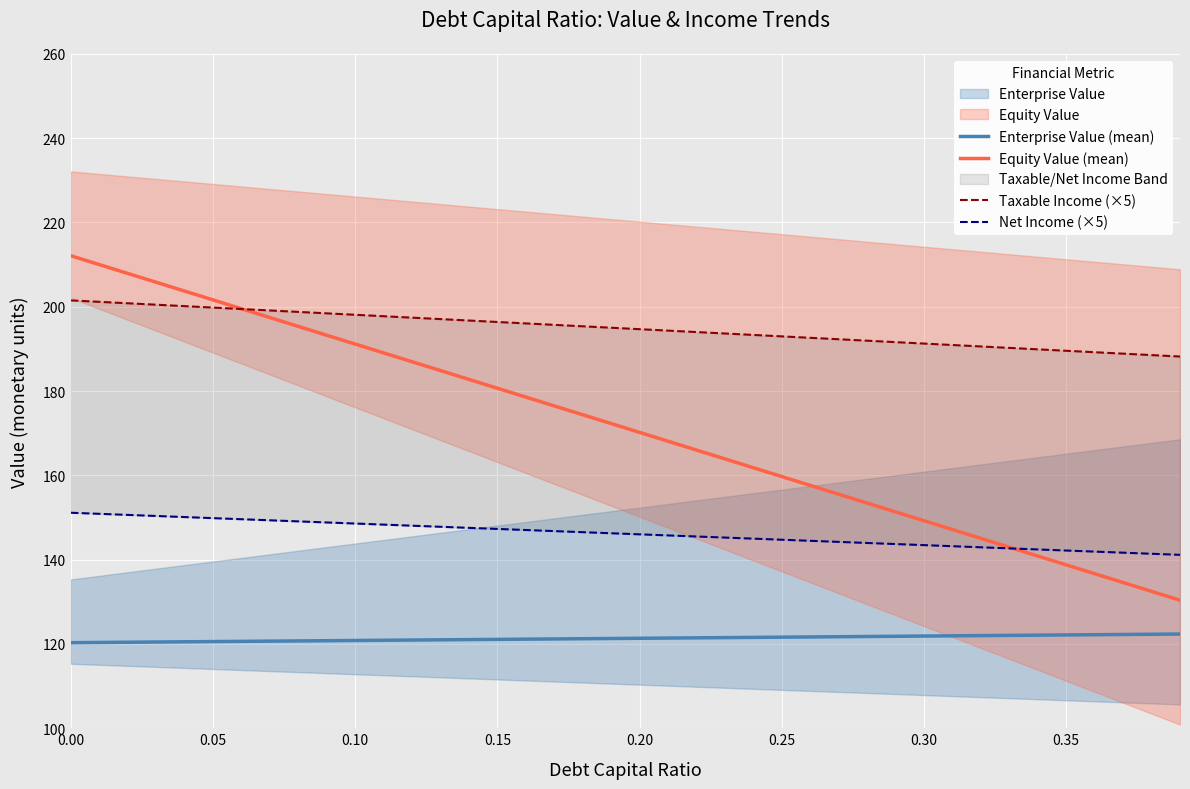

The value of Enterprise Value (mean) at 0.35 is 122.1. True or false?

True